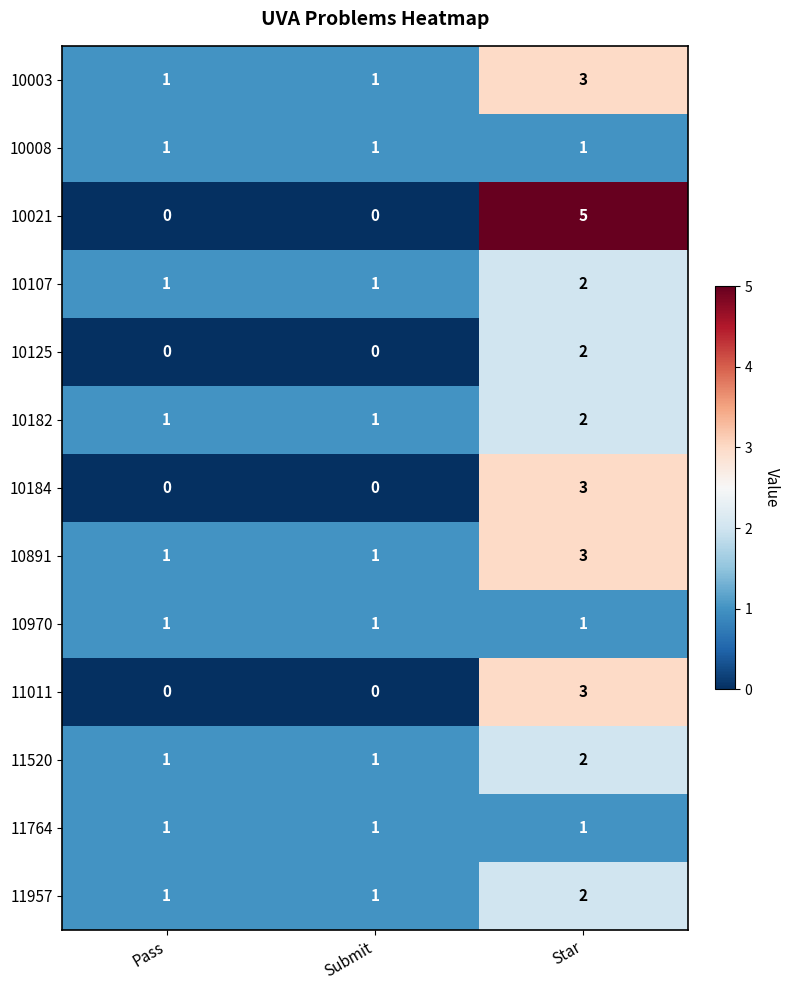

What is the sum of the 11011 values at Submit and Star?

3